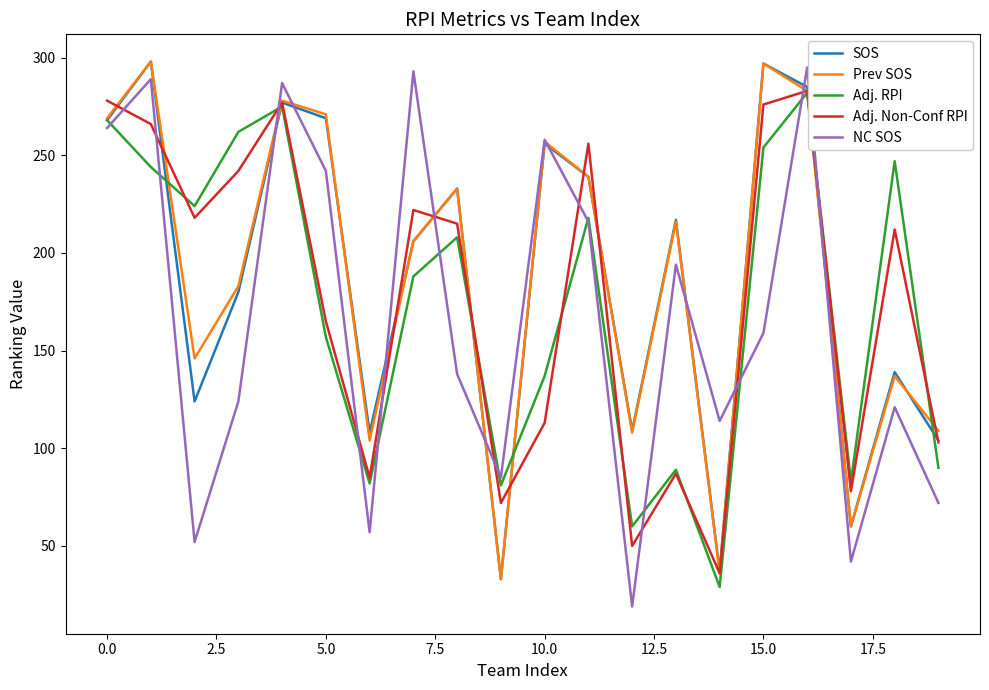

What is the lowest value of the SOS series?

33